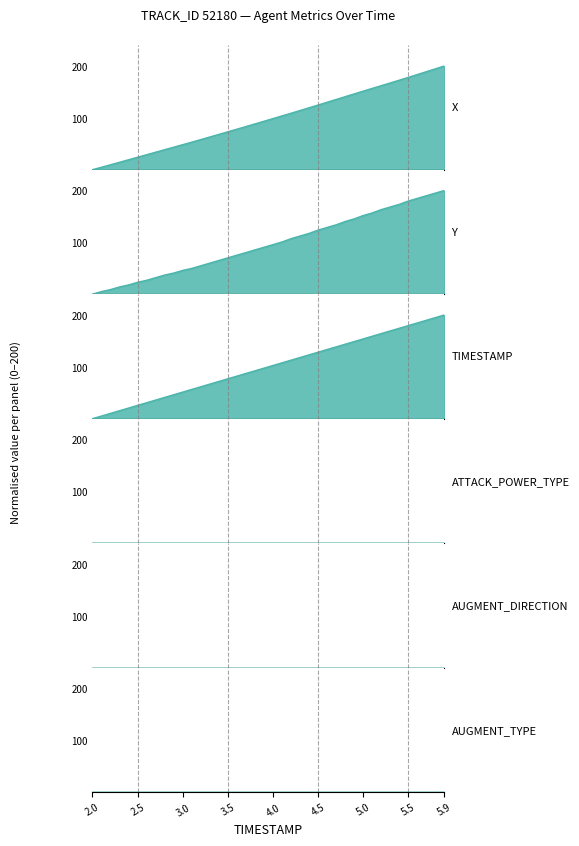

Does the chart display data point markers on the line(s)?

No